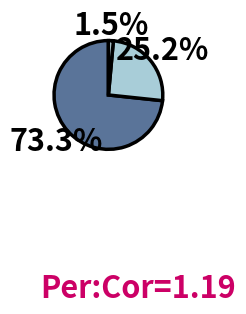

How many slices are in this pie chart?

3